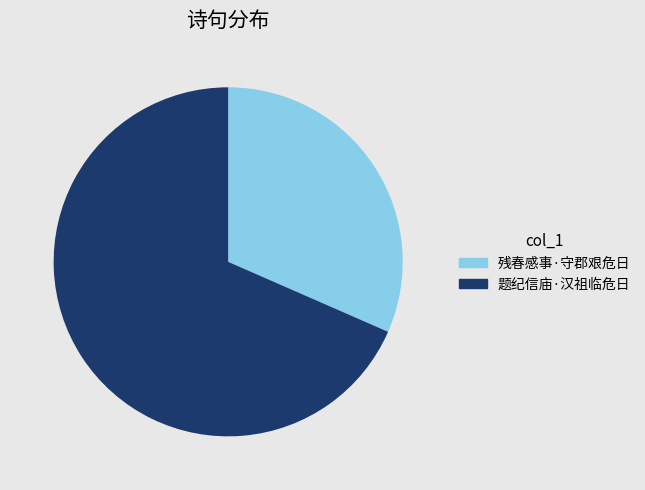

Does 残春感事·守郡艰危日 represent more than half of the total?

No